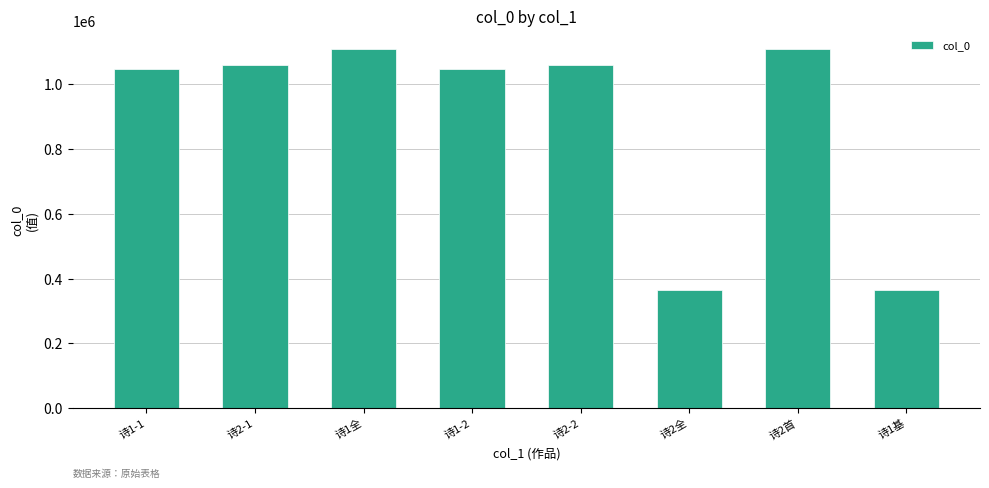

What is the minimum value shown in the chart?

365140